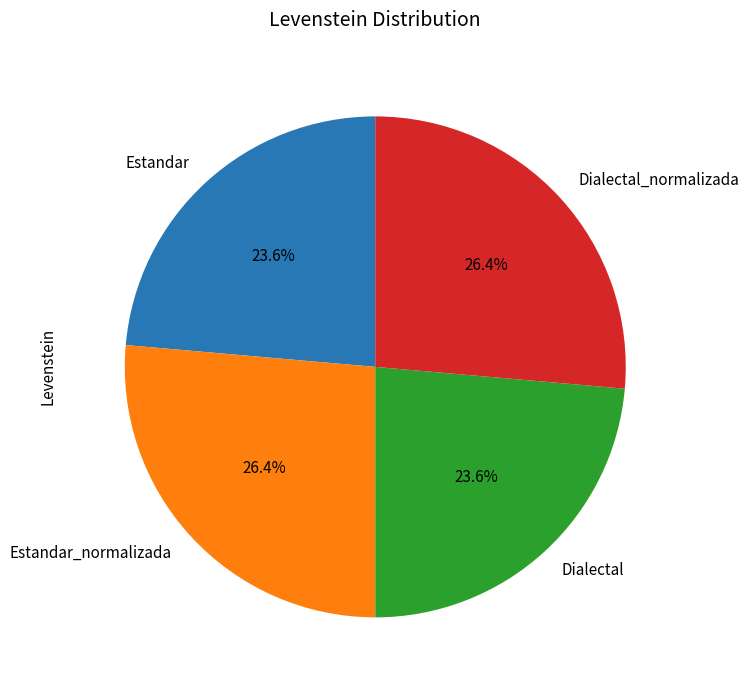

To the nearest percent, what percentage of the pie is Dialectal?

24%